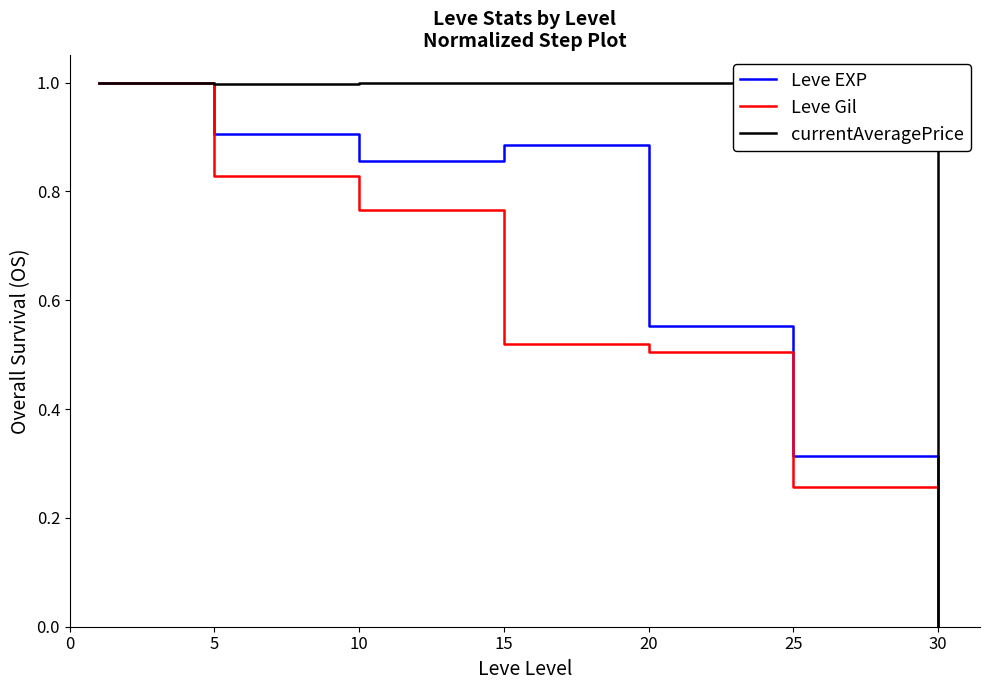

What is the sum of all Leve EXP values?

4.5